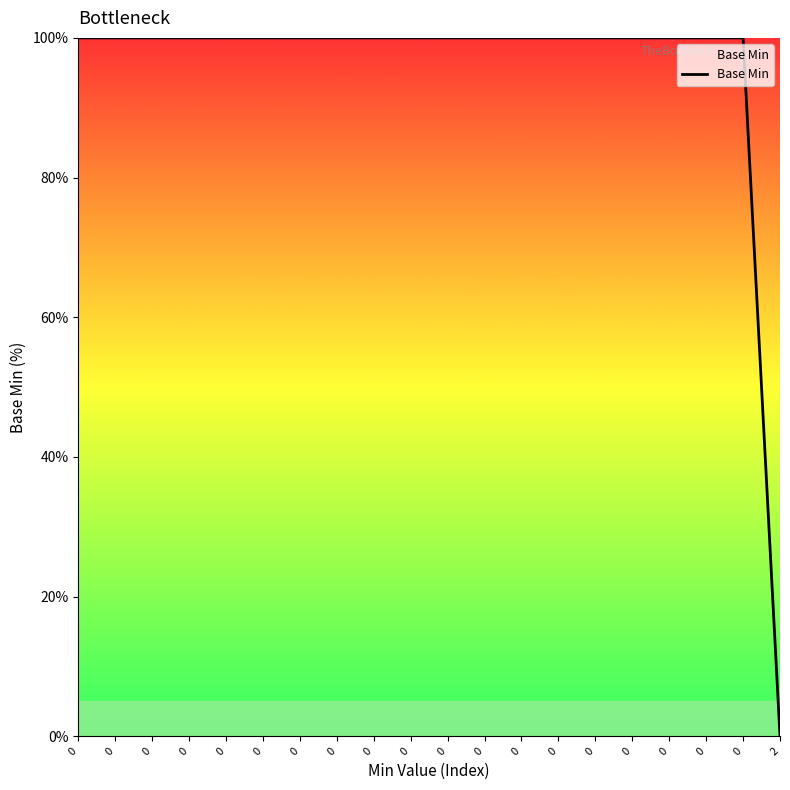

What is the difference between the maximum and minimum values?

100